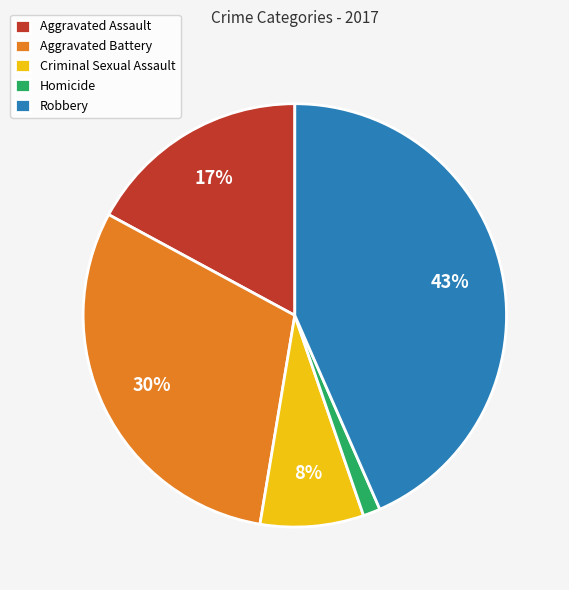

To the nearest percent, what is the difference between the largest and smallest slice percentages?

42%